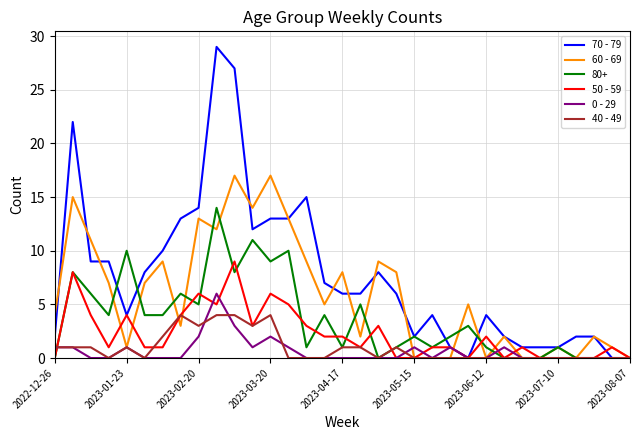

Which series has the largest range (max minus min)?

70 - 79